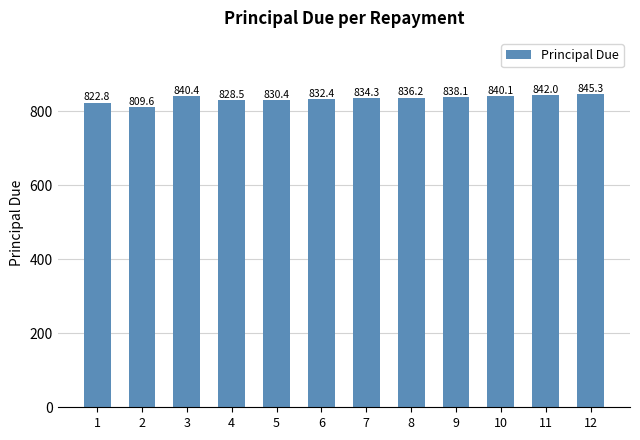

What is the sum of the values at 4 and 8?

1664.7